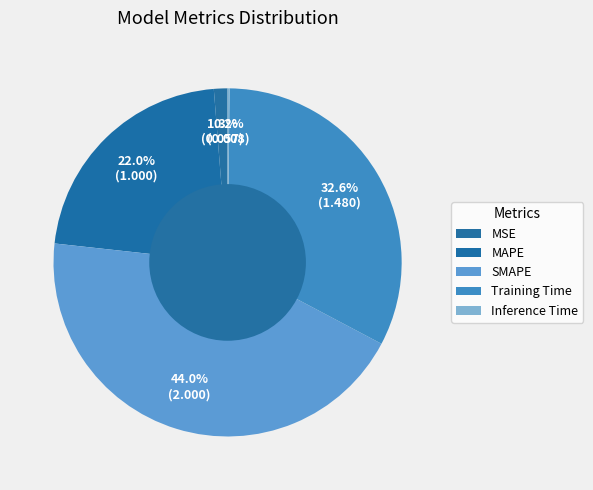

How many segments does this pie chart have?

5